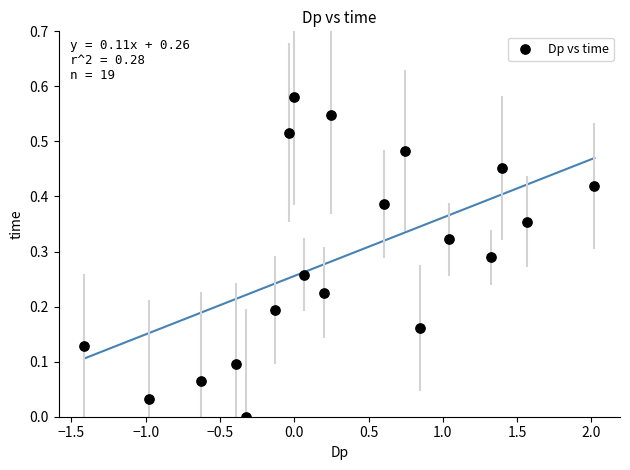

What is the range of X values (max minus min)?

3.4